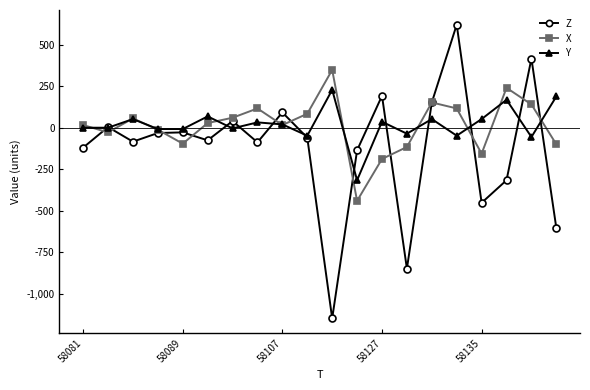

Which series has the largest range (max minus min)?

Z